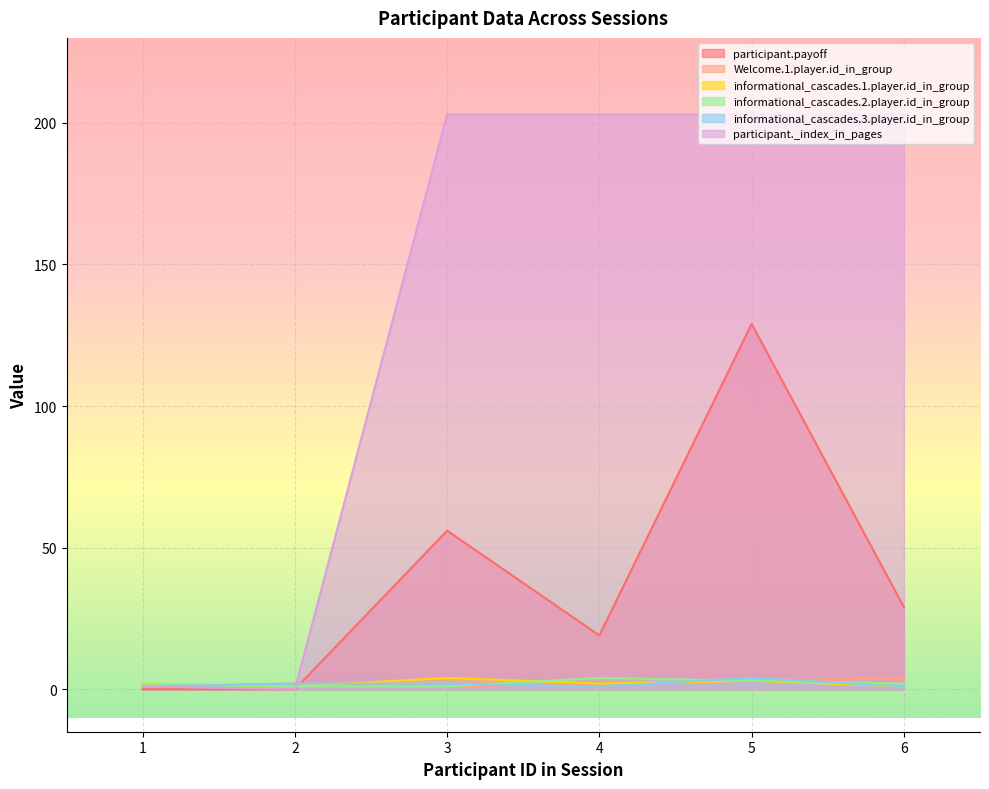

What is the difference between the maximum and second lowest values in the informational_cascades.3.player.id_in_group series?

3